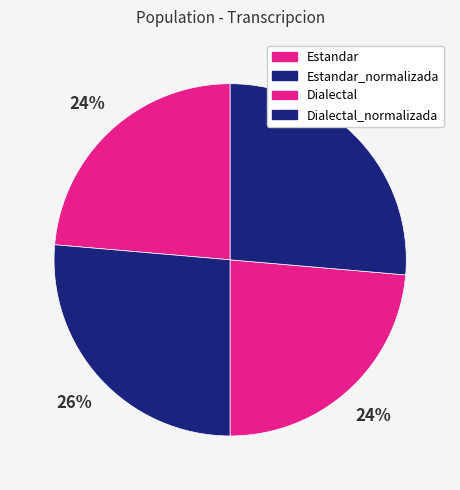

Is there a majority slice in this chart?

No